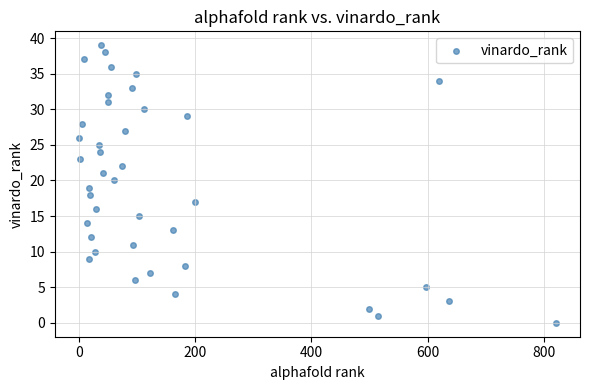

What is the range of Y values (max minus min)?

39